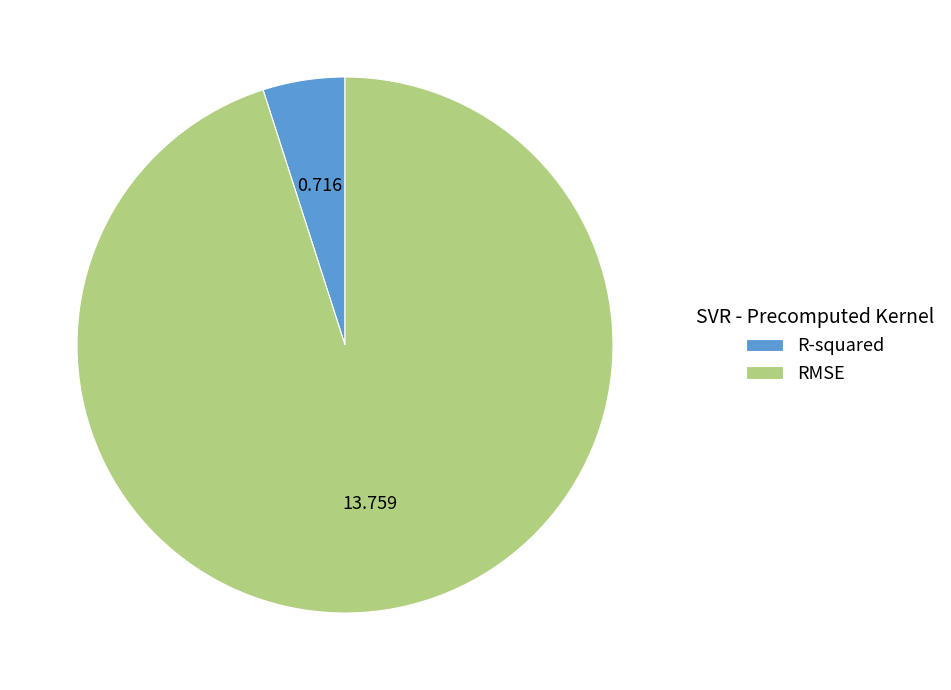

Does R-squared represent more than half of the total?

No